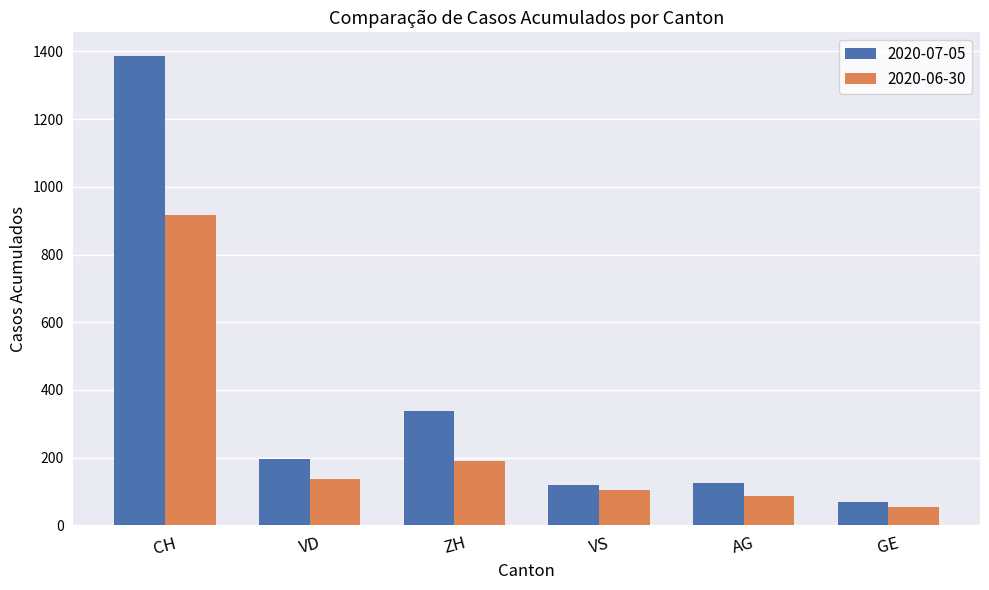

How many bars are there in each group?

2